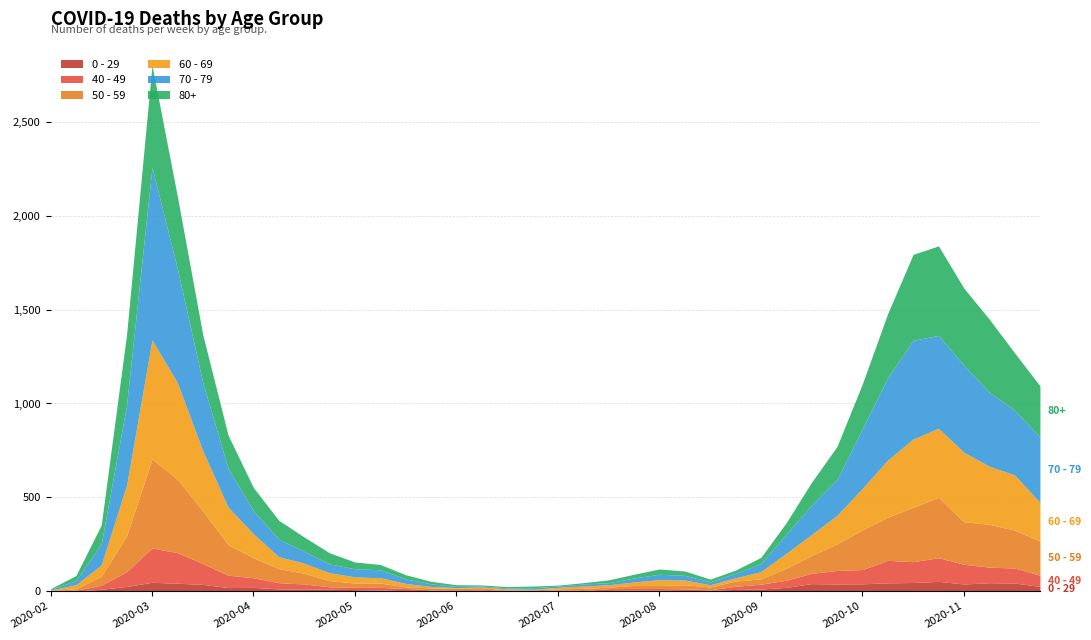

At which category is the sum across all series the highest?

2020-03